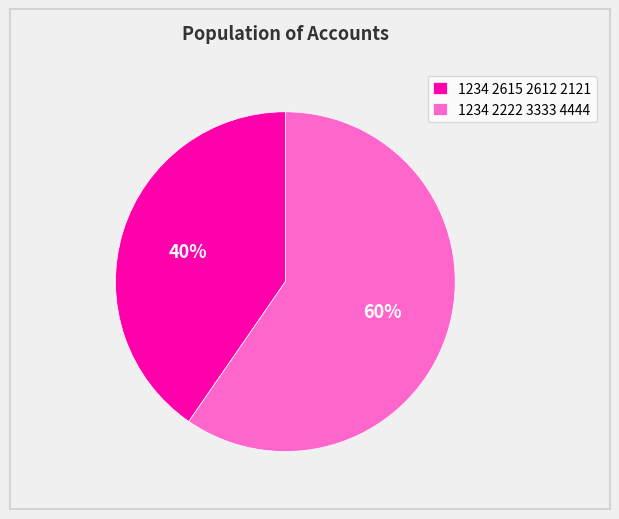

Which has a higher value, 1234 2615 2612 2121 or 1234 2222 3333 4444?

1234 2222 3333 4444